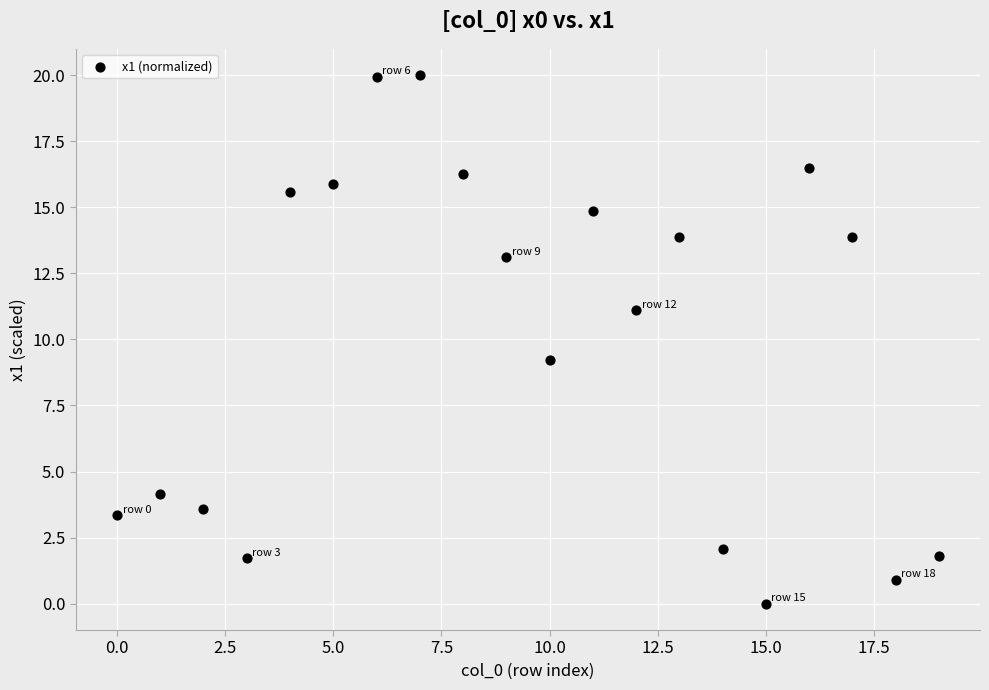

What is the range of Y values (max minus min)?

20.0